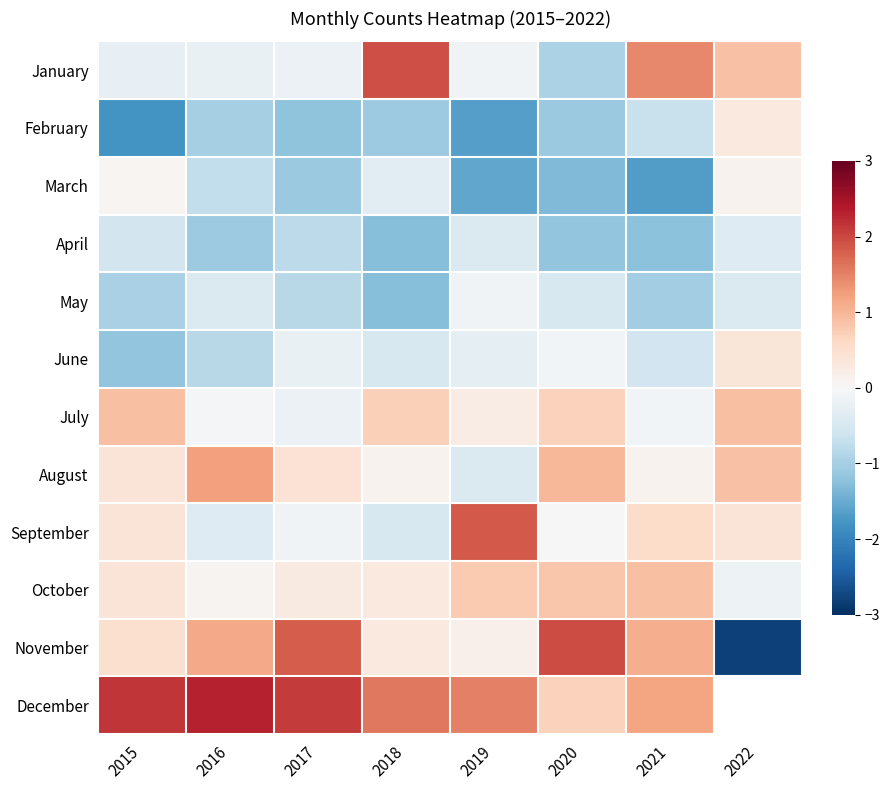

Count the number of categories in the chart.

8